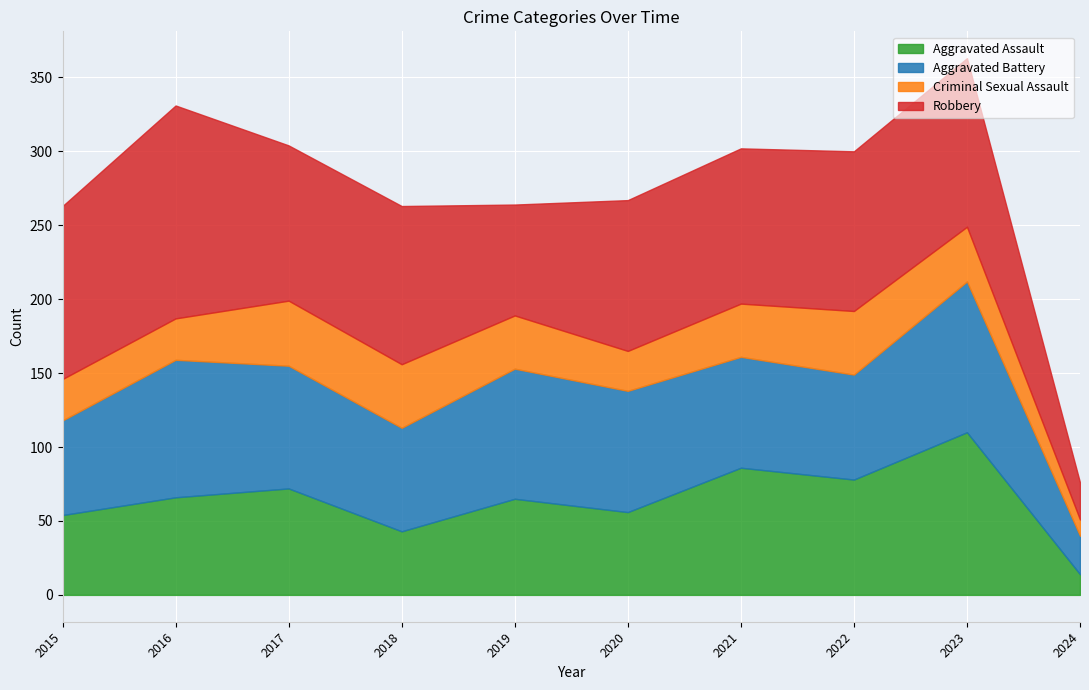

What is the value of the Criminal Sexual Assault point at the 10th from the left?

11